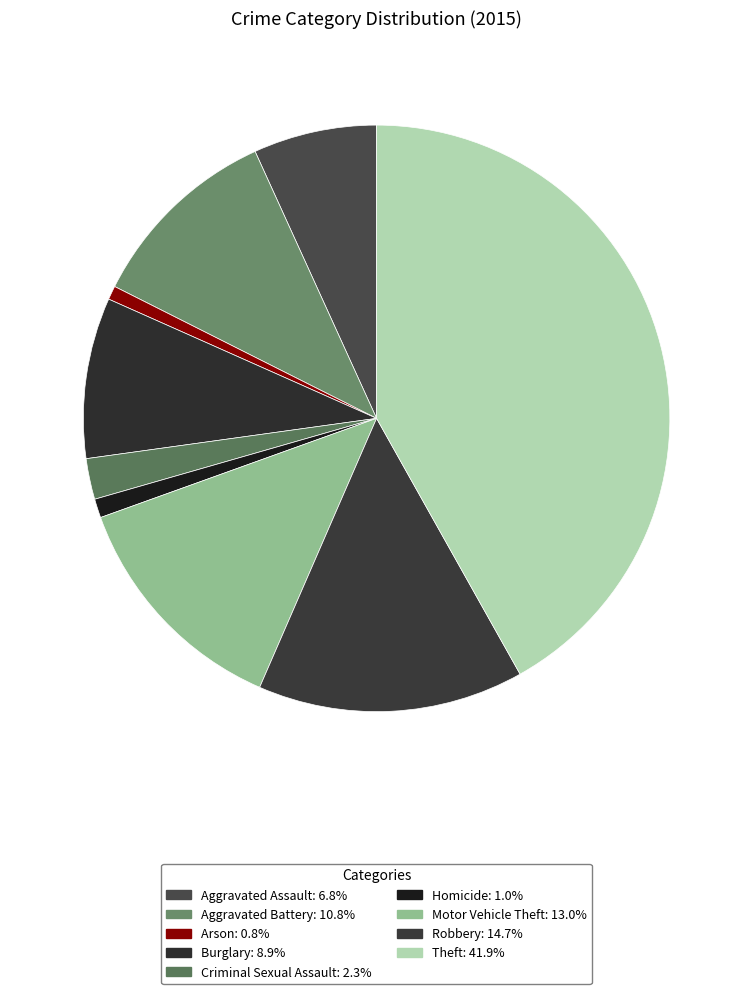

Approximately how many times larger is the value at Motor Vehicle Theft compared to Burglary?

1.5